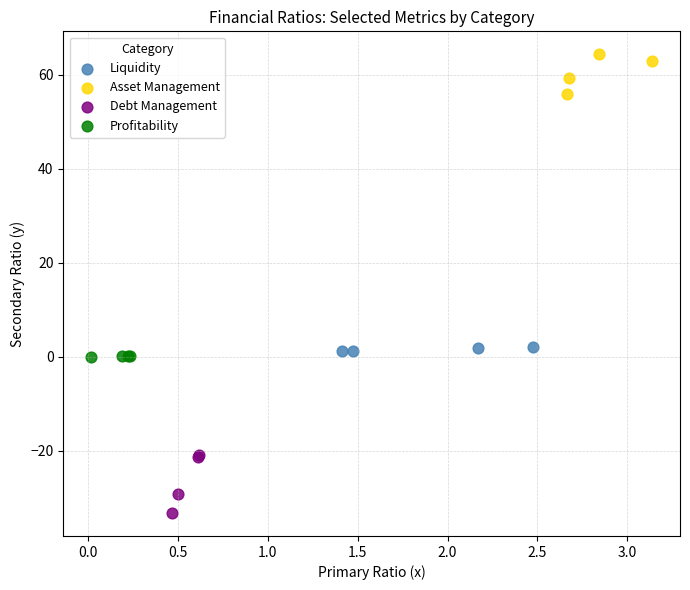

Which series has the largest Y range (max minus min)?

Debt Management